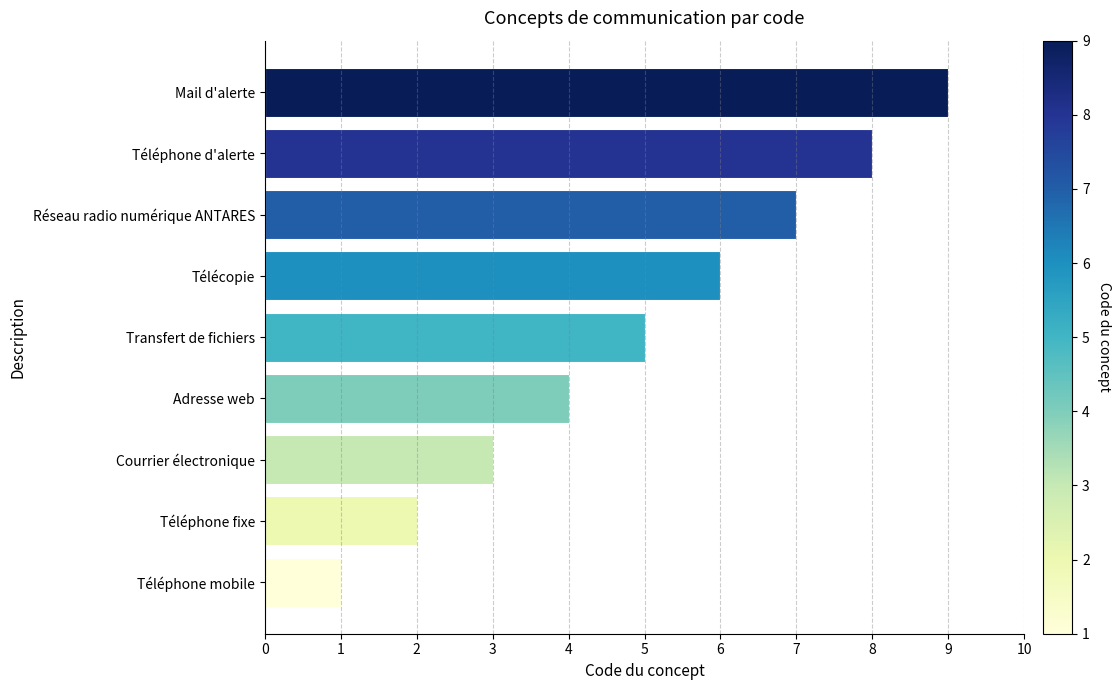

Approximately how many times larger is the value at Adresse web compared to Réseau radio numérique ANTARES?

0.6